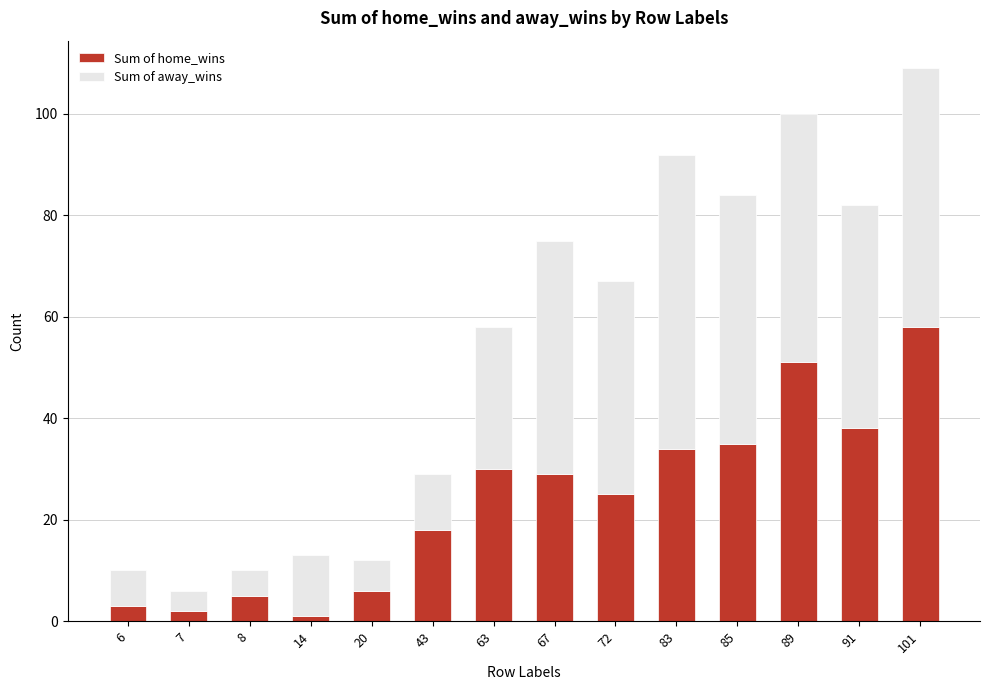

Reading left to right, what are the values for Sum of home_wins?

3	2	5	1	6	18	30	29	25	34	35	51	38	58